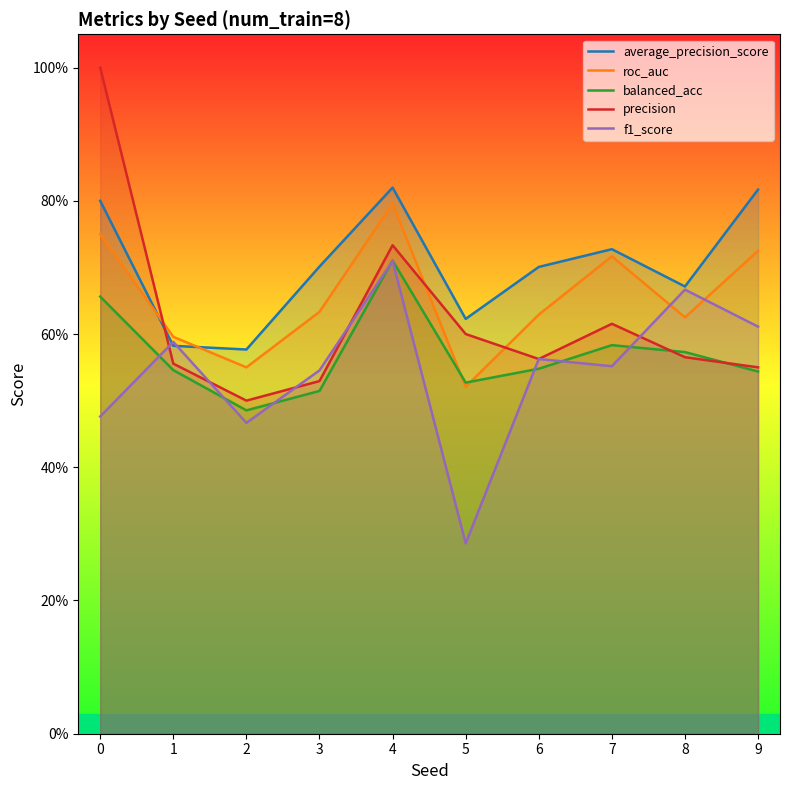

True or false: precision has more than 1 points higher than both neighbors.

True